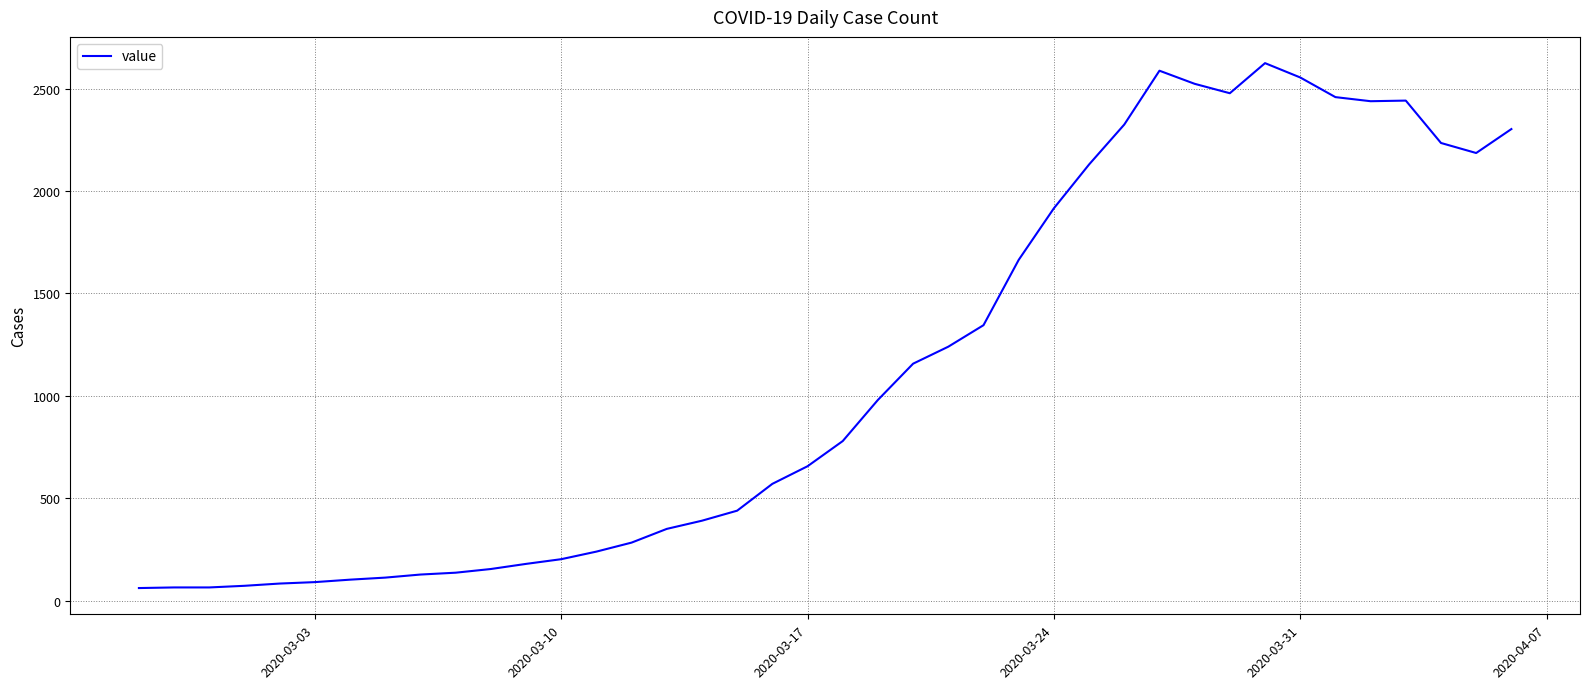

What is the greatest value displayed?

2625